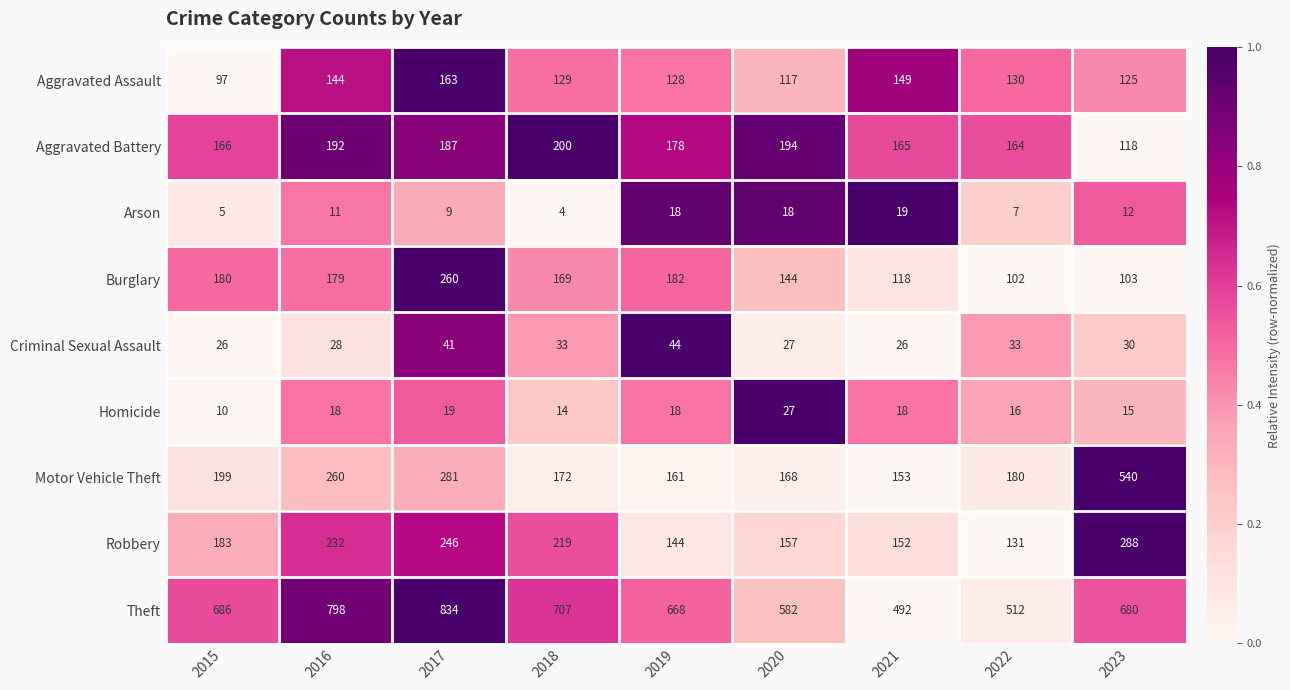

At which label is Aggravated Assault closest to 130?

2022